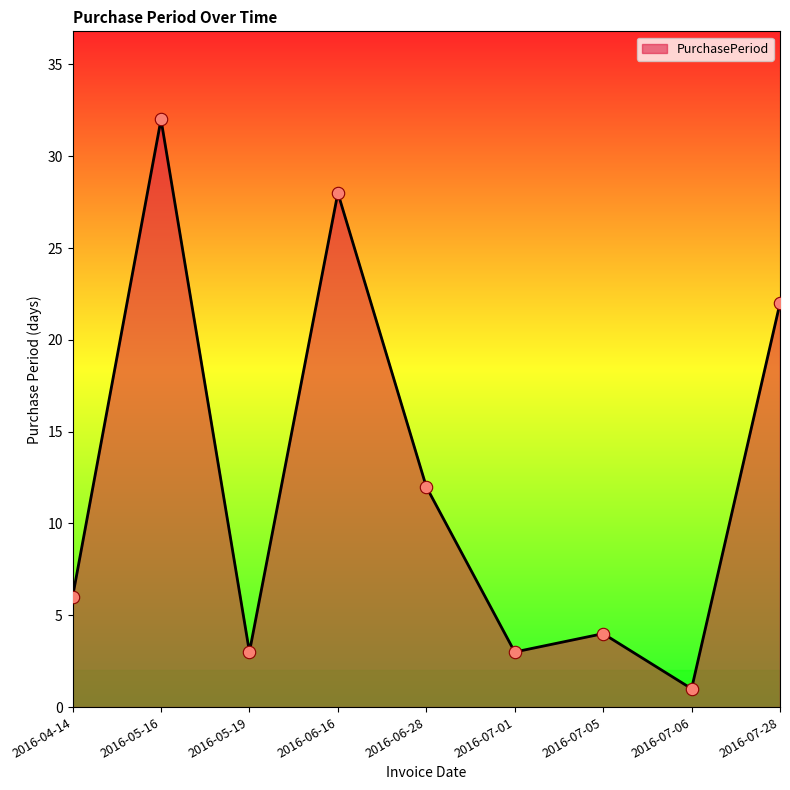

Which has a higher value, 2016-06-16 or 2016-07-01?

2016-06-16